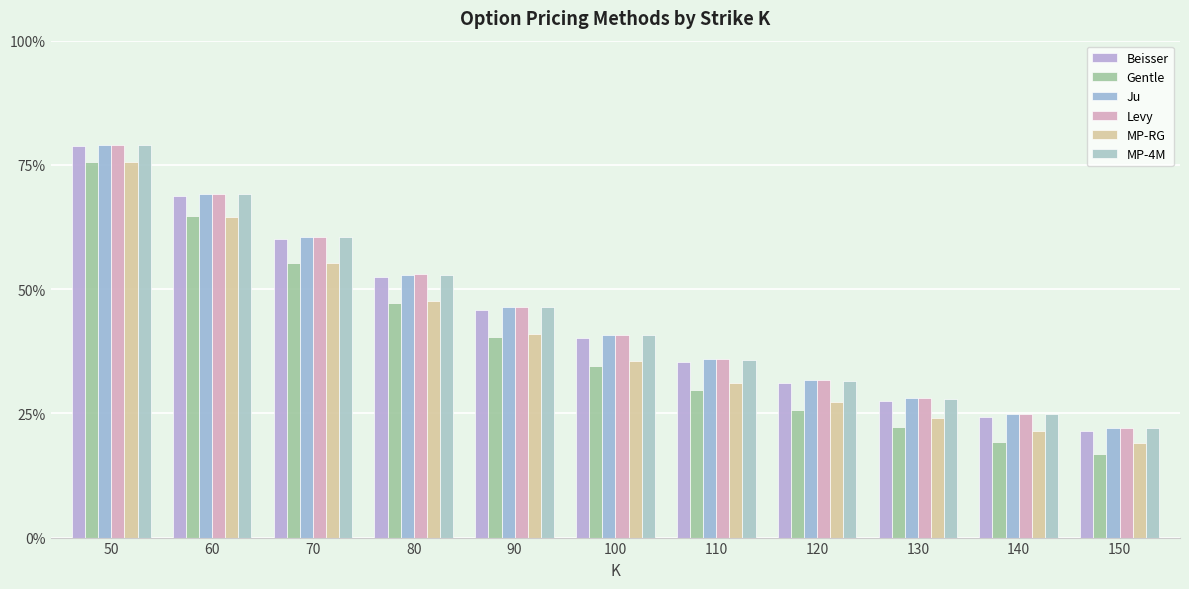

Are the bars horizontal?

No